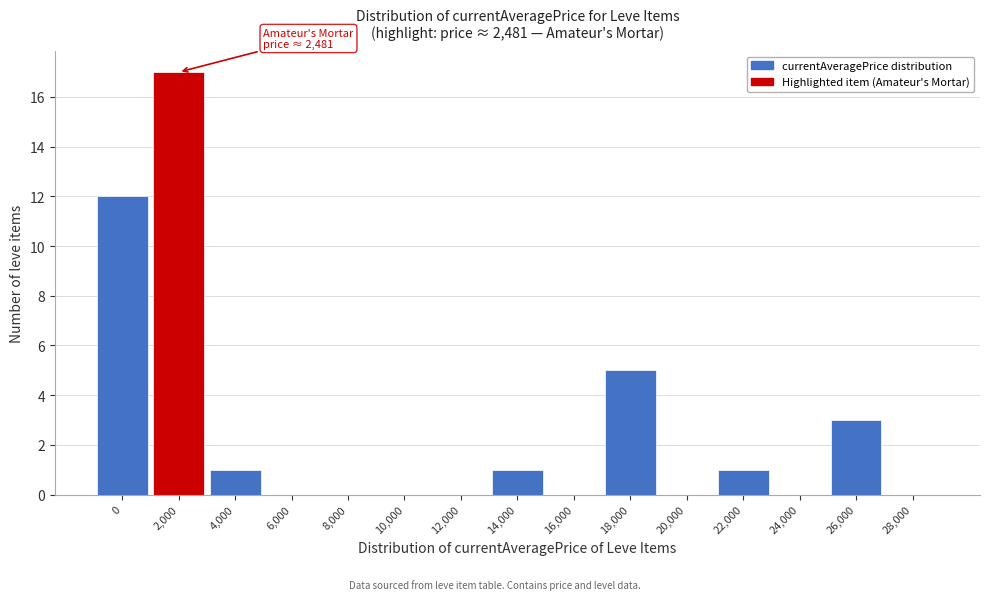

Reading left to right, extract all data points from this chart.

0=12	2,000=17	4,000=1	6,000=0	8,000=0	10,000=0	12,000=0	14,000=1	16,000=0	18,000=5	20,000=0	22,000=1	24,000=0	26,000=3	28,000=0